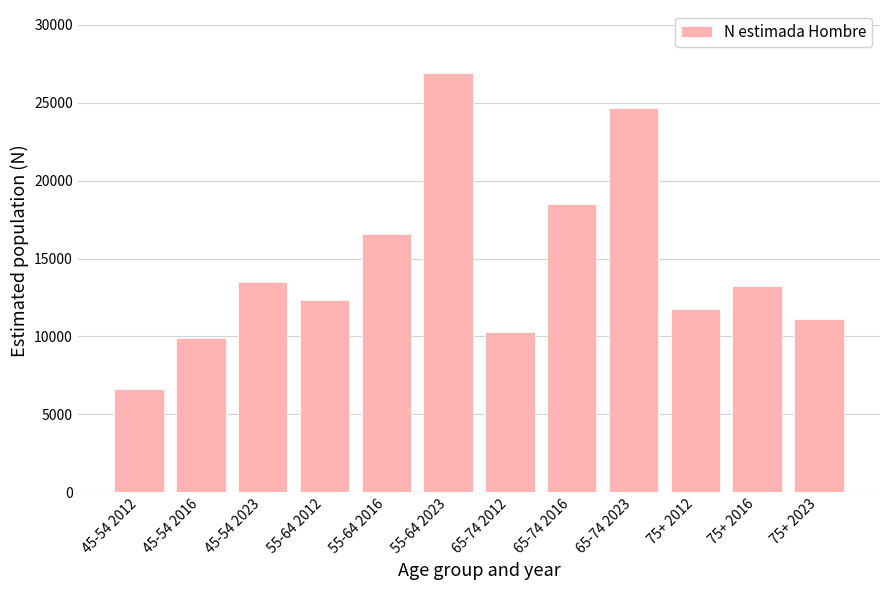

Reading left to right, list all the values displayed in this chart.

6620	9896	13472	12368	16587	26909	10306	18492	24627	11777	13264	11138